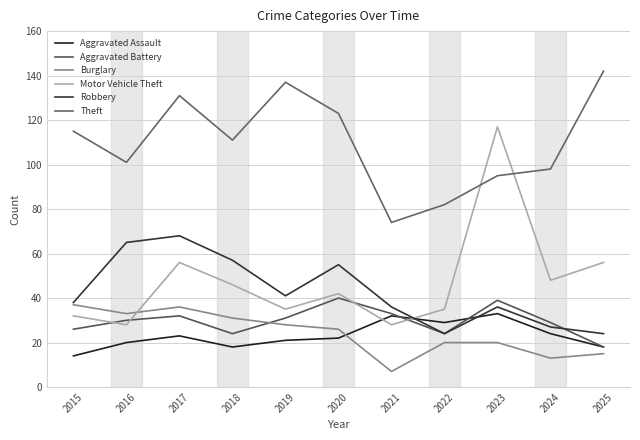

What is the sum of the Robbery values at 2016 and 2018?

122